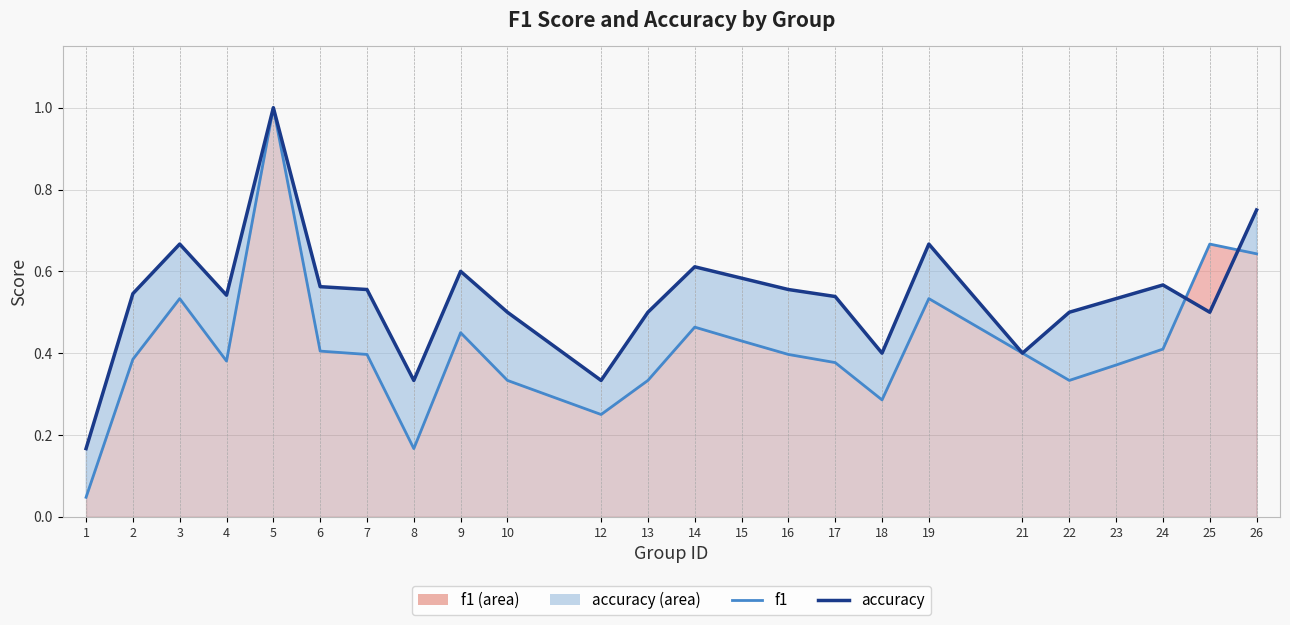

At how many categories does at least one series exceed 0?

24